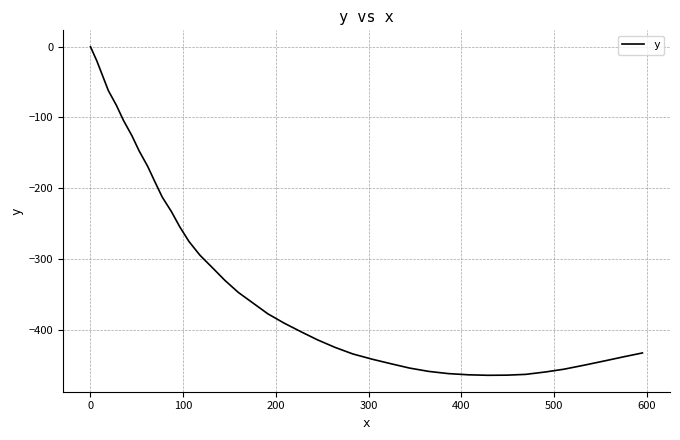

What is the minimum value shown in the chart?

-464.6